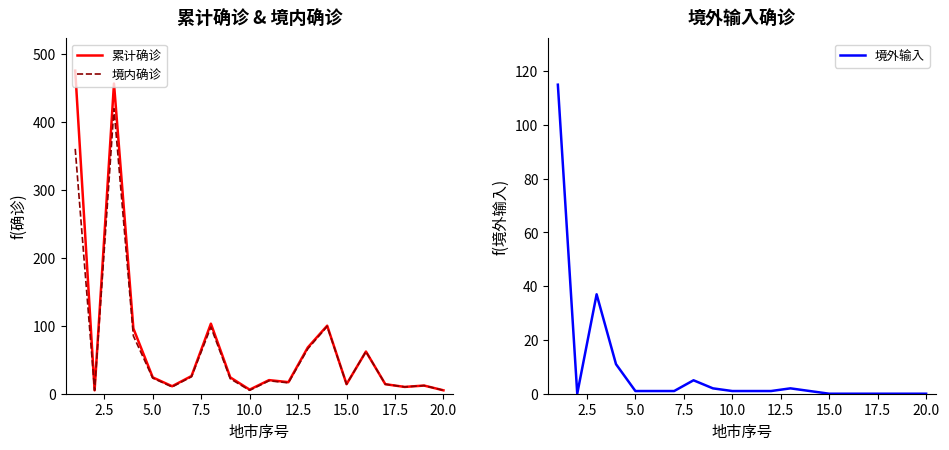

How many values in the 累计确诊 series exceed 24?

8